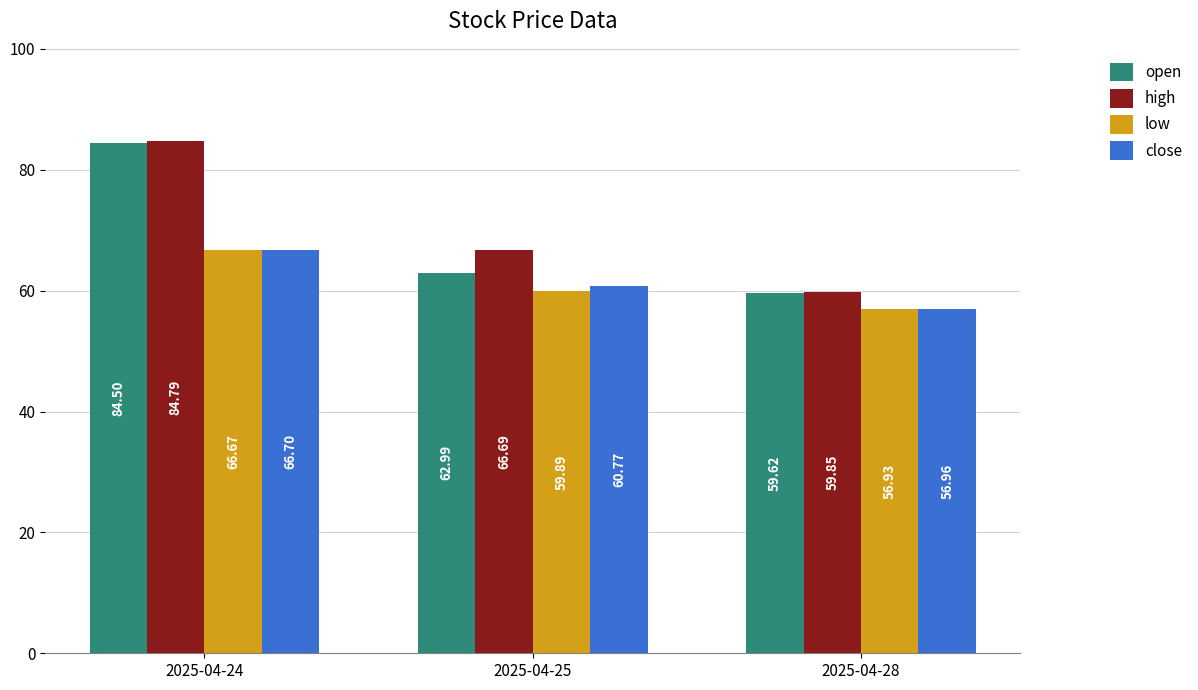

Reading right to left, extract all data points from this chart.

open: 59.6	63.0	84.5
high: 59.9	66.7	84.8
low: 56.9	59.9	66.7
close: 57.0	60.8	66.7